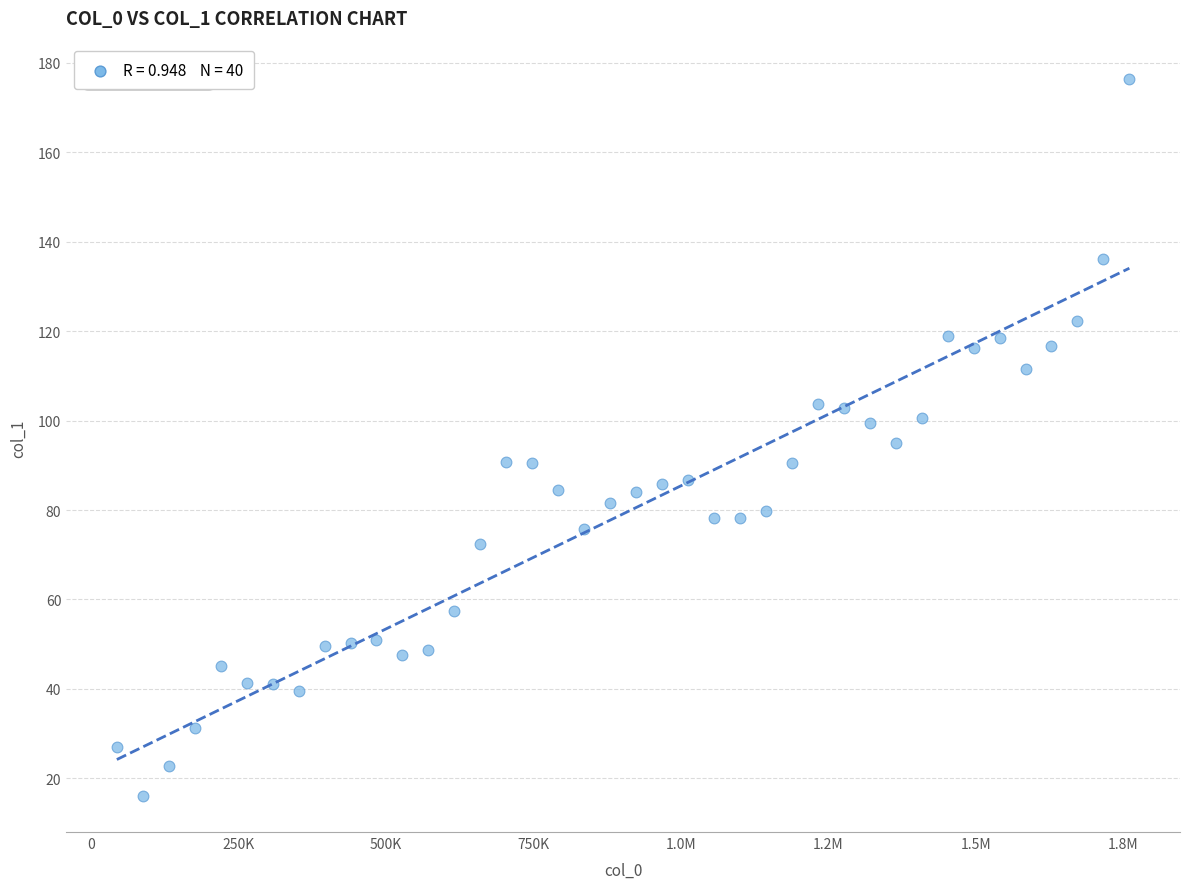

What is the range of X values (max minus min)?

1716000.0